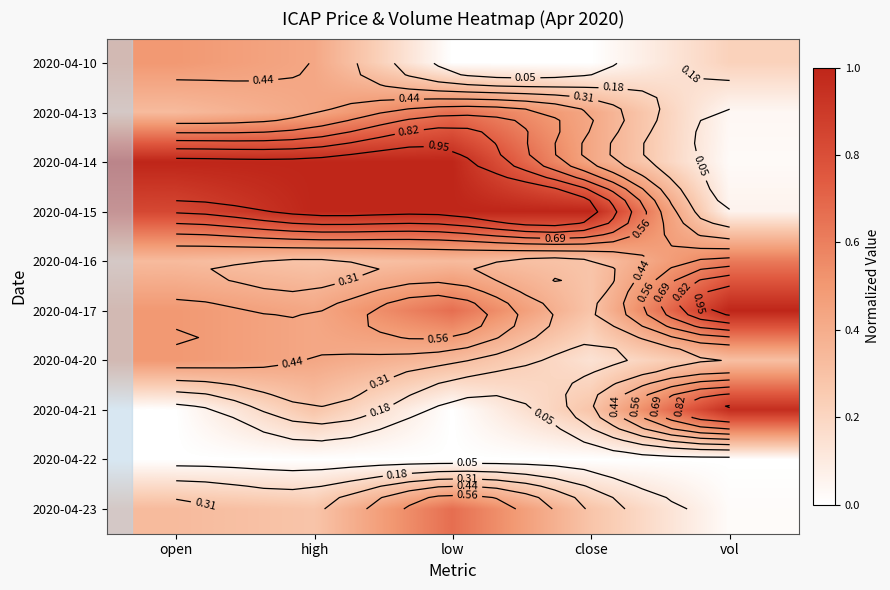

What is the spread (max minus min) of values at open?

1.0